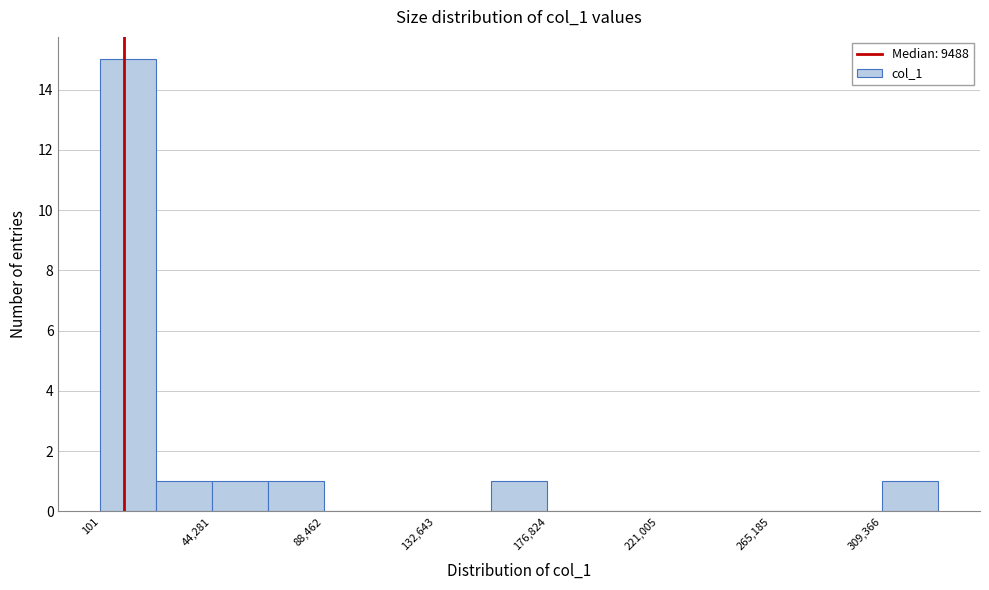

Reading left to right, list every bar in this chart as the range it spans on the x-axis followed by its height. Neither the bar edges nor the heights are printed on the chart, so give them approximately, as read against the axes.

0 to 20000: 15
20000 to 45000: 1
45000 to 65000: 1
65000 to 90000: 1
90000 to 110000: 0
110000 to 135000: 0
135000 to 155000: 0
155000 to 175000: 1
175000 to 200000: 0
200000 to 220000: 0
220000 to 245000: 0
245000 to 265000: 0
265000 to 285000: 0
285000 to 310000: 0
310000 to 330000: 1